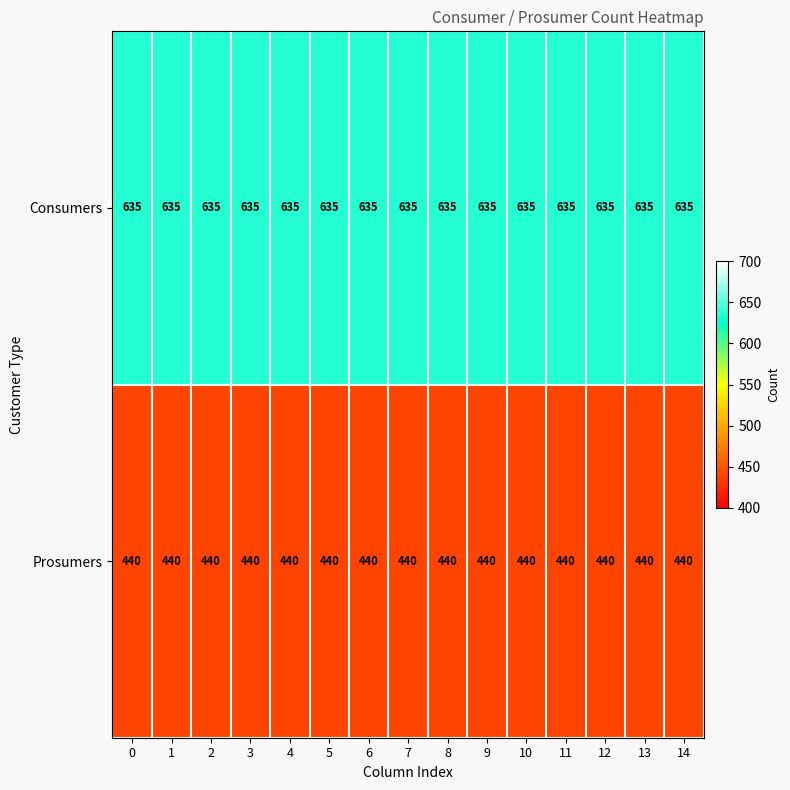

Rank the series by their average value, from highest to lowest.

Consumers, Prosumers